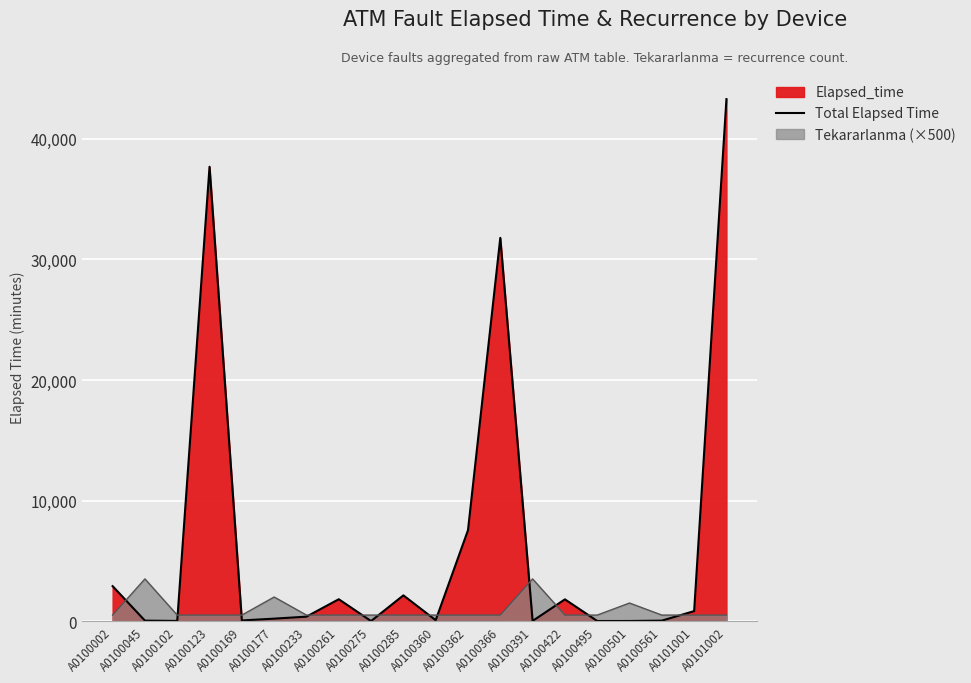

List the labels in order of value, smallest first.

A0100275, A0100495, A0100501, A0100102, A0100391, A0100045, A0100561, A0100169, A0100360, A0100177, A0100233, A0101001, A0100422, A0100261, A0100285, A0100002, A0100362, A0100366, A0100123, A0101002